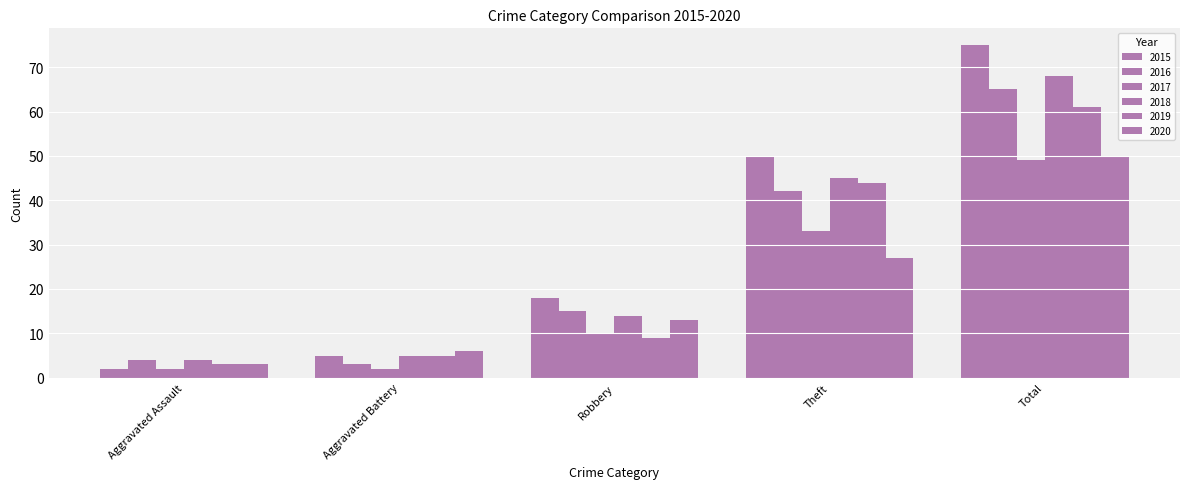

Are the bars grouped side by side (vs. stacked)?

Yes